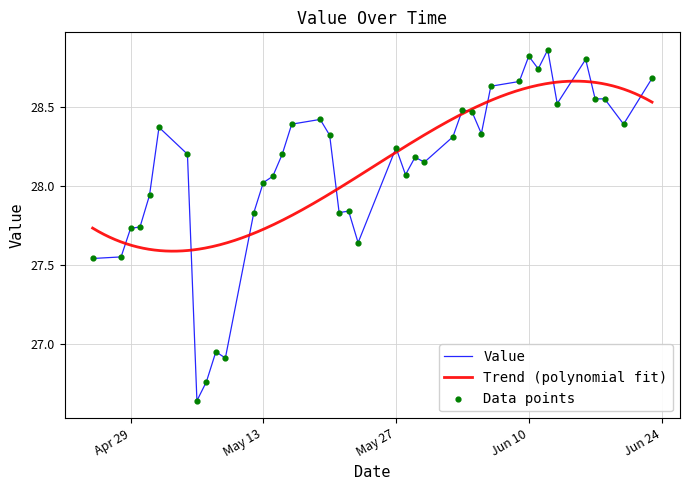

Which has a higher value, 2025-05-15 or 2025-04-28?

2025-05-15